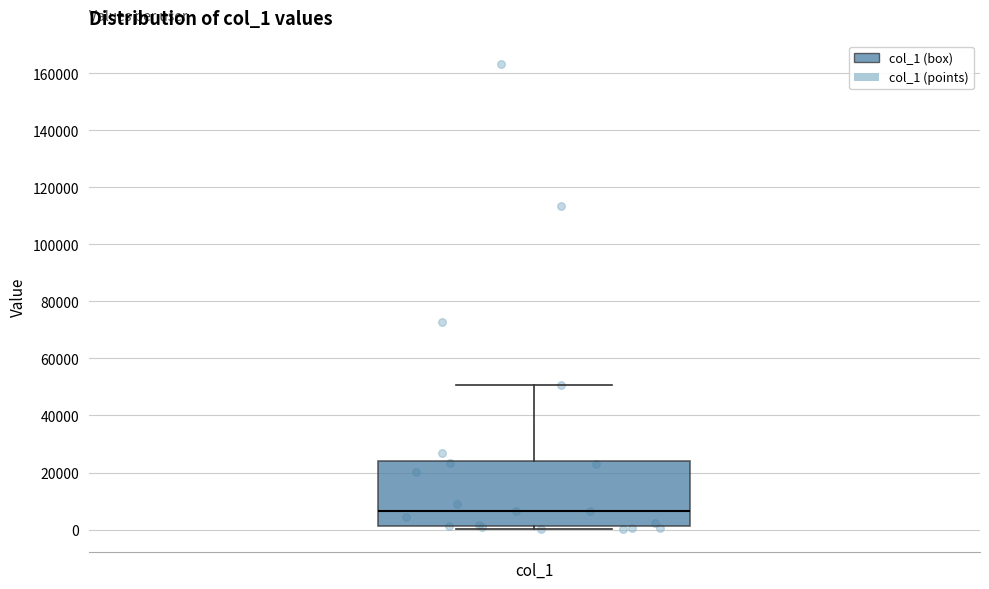

Where does the median line of the box for col_1 sit on the y-axis? The values are not printed on the chart, so give them approximately, as read against the axis.

6000